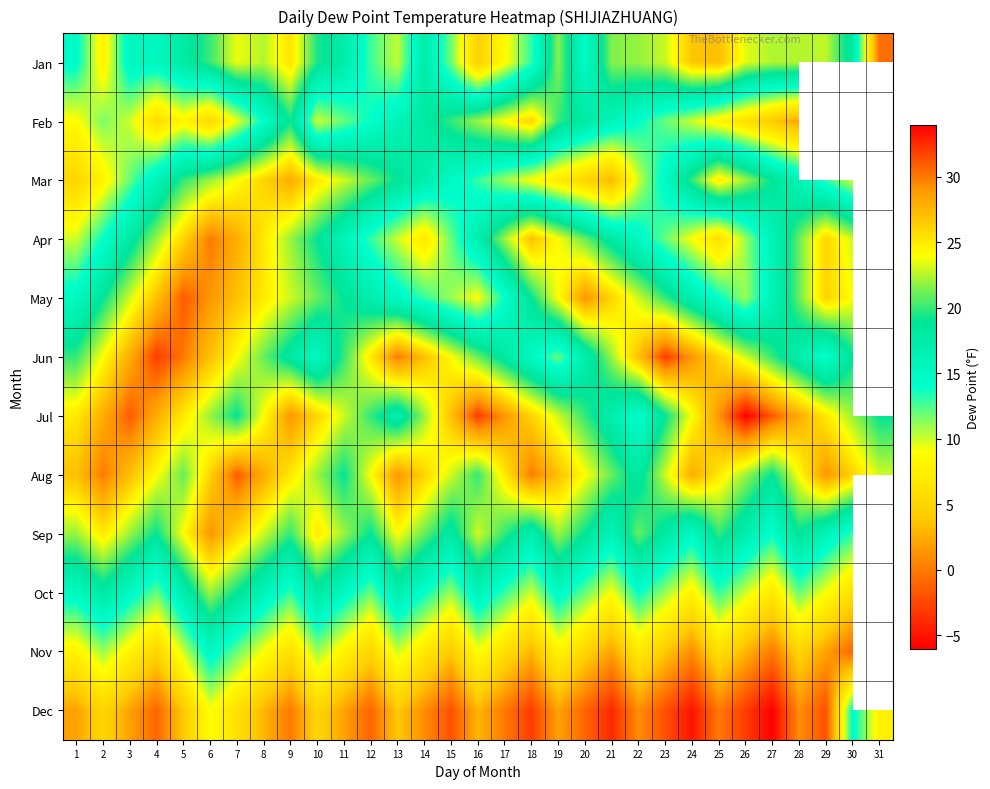

Which label corresponds to the smallest value in the chart?

27